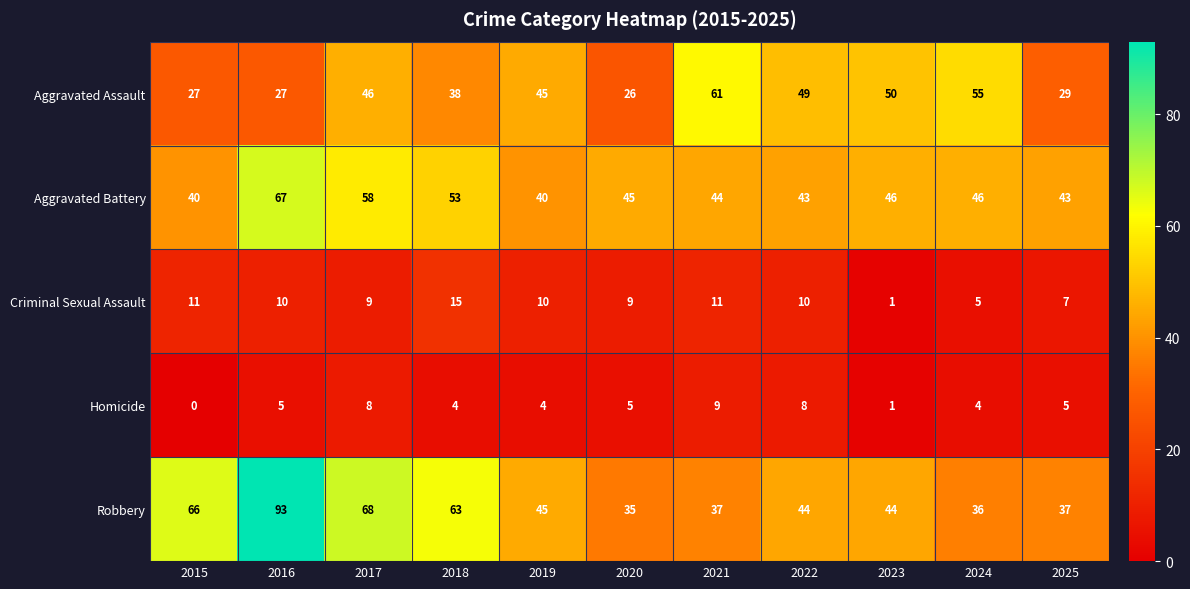

At how many categories does at least one series exceed 69?

1